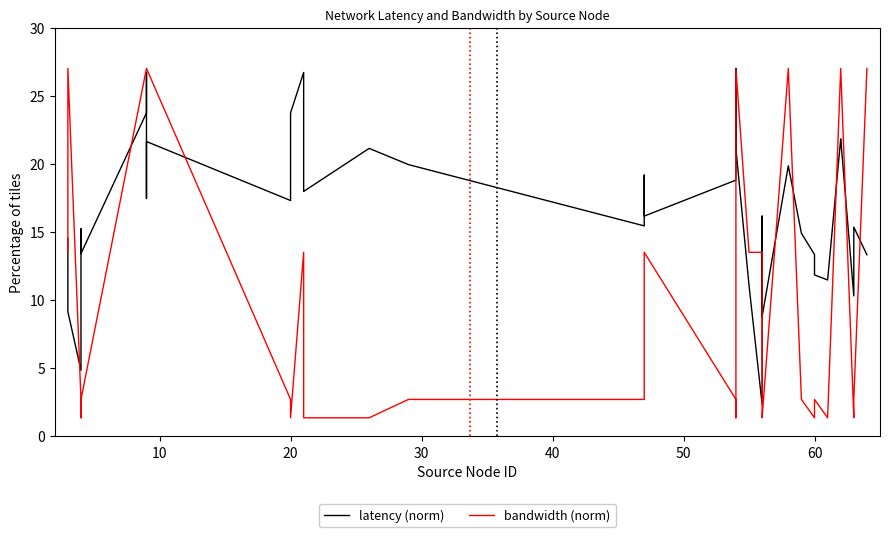

True or false: bandwidth (norm) and latency (norm) cross at least once.

True